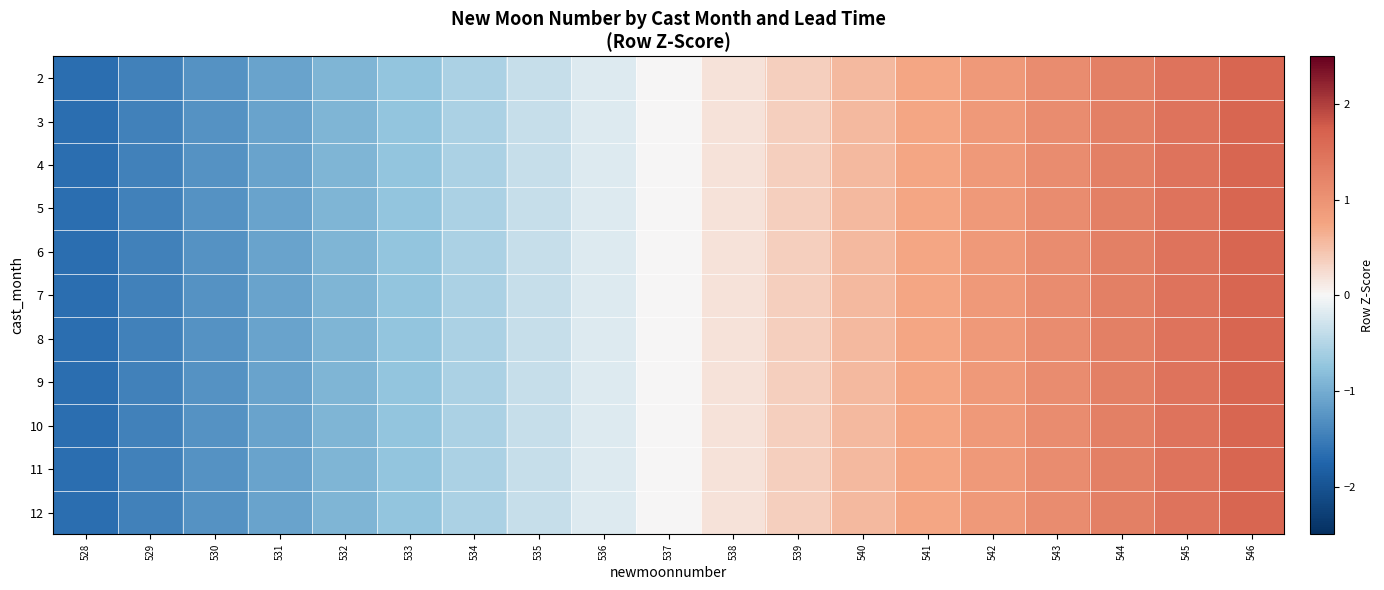

Reading left to right, transcribe all the data shown in this chart.

2: 528=-1.6	529=-1.5	530=-1.3	531=-1.1	532=-0.9	533=-0.7	534=-0.5	535=-0.4	536=-0.2	537=0.0	538=0.2	539=0.4	540=0.5	541=0.7	542=0.9	543=1.1	544=1.3	545=1.5	546=1.6
3: 528=-1.6	529=-1.5	530=-1.3	531=-1.1	532=-0.9	533=-0.7	534=-0.5	535=-0.4	536=-0.2	537=0.0	538=0.2	539=0.4	540=0.5	541=0.7	542=0.9	543=1.1	544=1.3	545=1.5	546=1.6
4: 528=-1.6	529=-1.5	530=-1.3	531=-1.1	532=-0.9	533=-0.7	534=-0.5	535=-0.4	536=-0.2	537=0.0	538=0.2	539=0.4	540=0.5	541=0.7	542=0.9	543=1.1	544=1.3	545=1.5	546=1.6
5: 528=-1.6	529=-1.5	530=-1.3	531=-1.1	532=-0.9	533=-0.7	534=-0.5	535=-0.4	536=-0.2	537=0.0	538=0.2	539=0.4	540=0.5	541=0.7	542=0.9	543=1.1	544=1.3	545=1.5	546=1.6
6: 528=-1.6	529=-1.5	530=-1.3	531=-1.1	532=-0.9	533=-0.7	534=-0.5	535=-0.4	536=-0.2	537=0.0	538=0.2	539=0.4	540=0.5	541=0.7	542=0.9	543=1.1	544=1.3	545=1.5	546=1.6
7: 528=-1.6	529=-1.5	530=-1.3	531=-1.1	532=-0.9	533=-0.7	534=-0.5	535=-0.4	536=-0.2	537=0.0	538=0.2	539=0.4	540=0.5	541=0.7	542=0.9	543=1.1	544=1.3	545=1.5	546=1.6
8: 528=-1.6	529=-1.5	530=-1.3	531=-1.1	532=-0.9	533=-0.7	534=-0.5	535=-0.4	536=-0.2	537=0.0	538=0.2	539=0.4	540=0.5	541=0.7	542=0.9	543=1.1	544=1.3	545=1.5	546=1.6
9: 528=-1.6	529=-1.5	530=-1.3	531=-1.1	532=-0.9	533=-0.7	534=-0.5	535=-0.4	536=-0.2	537=0.0	538=0.2	539=0.4	540=0.5	541=0.7	542=0.9	543=1.1	544=1.3	545=1.5	546=1.6
10: 528=-1.6	529=-1.5	530=-1.3	531=-1.1	532=-0.9	533=-0.7	534=-0.5	535=-0.4	536=-0.2	537=0.0	538=0.2	539=0.4	540=0.5	541=0.7	542=0.9	543=1.1	544=1.3	545=1.5	546=1.6
11: 528=-1.6	529=-1.5	530=-1.3	531=-1.1	532=-0.9	533=-0.7	534=-0.5	535=-0.4	536=-0.2	537=0.0	538=0.2	539=0.4	540=0.5	541=0.7	542=0.9	543=1.1	544=1.3	545=1.5	546=1.6
12: 528=-1.6	529=-1.5	530=-1.3	531=-1.1	532=-0.9	533=-0.7	534=-0.5	535=-0.4	536=-0.2	537=0.0	538=0.2	539=0.4	540=0.5	541=0.7	542=0.9	543=1.1	544=1.3	545=1.5	546=1.6